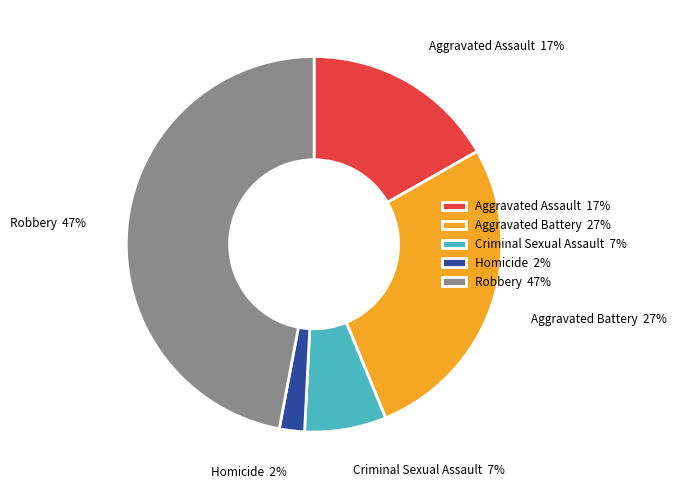

Between Criminal Sexual Assault and Aggravated Battery, which is larger?

Aggravated Battery